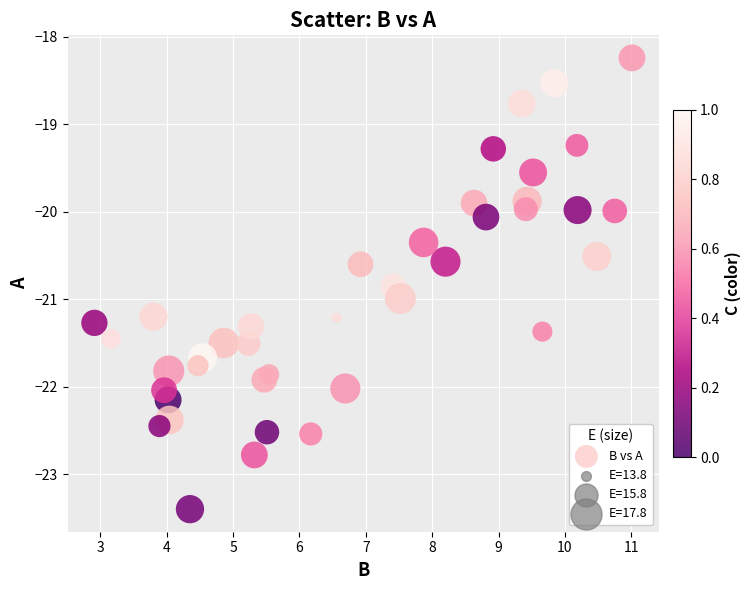

What is the range of X values (max minus min)?

8.1